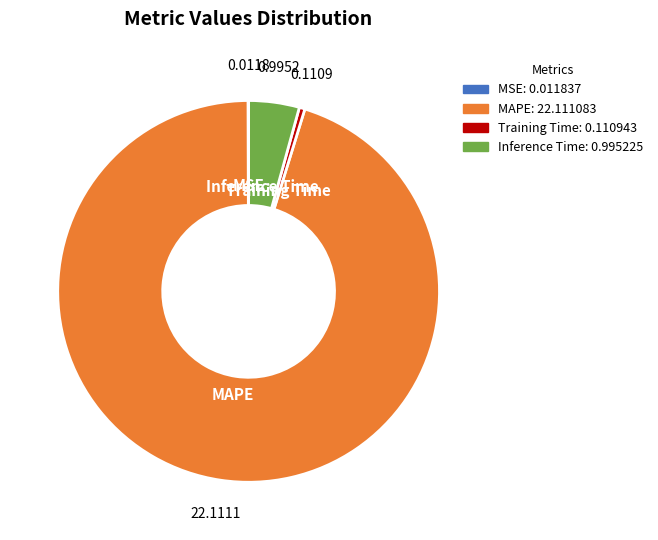

What is the largest slice in the pie chart?

MAPE